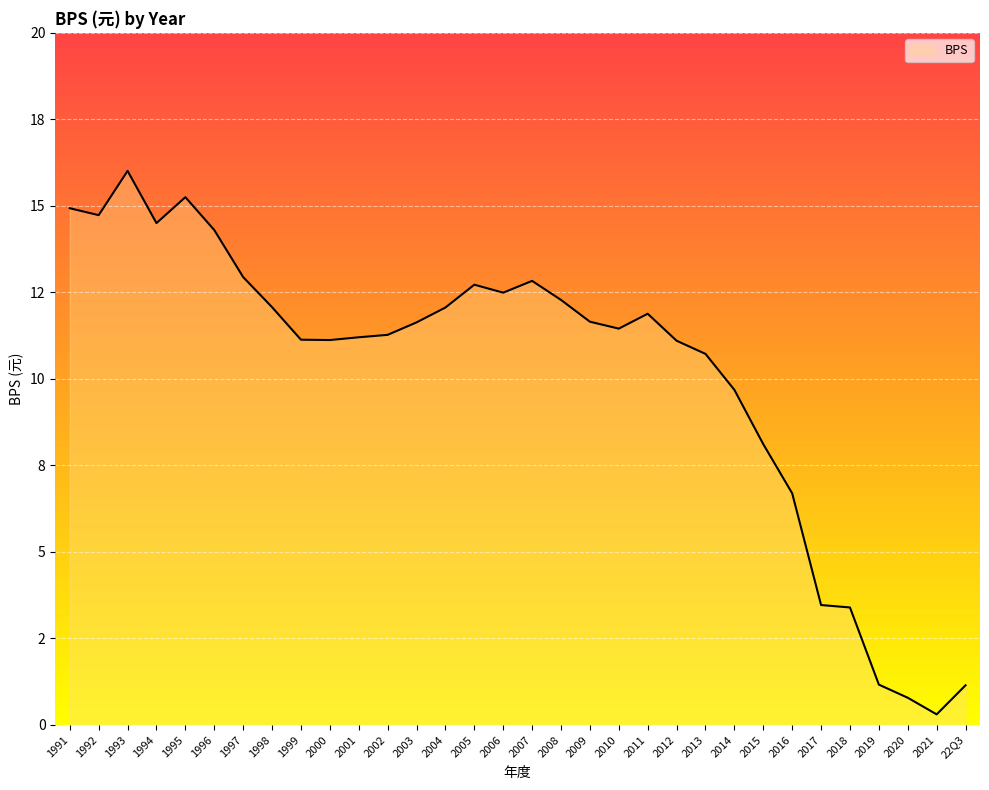

Does the chart display data point markers on the line(s)?

No